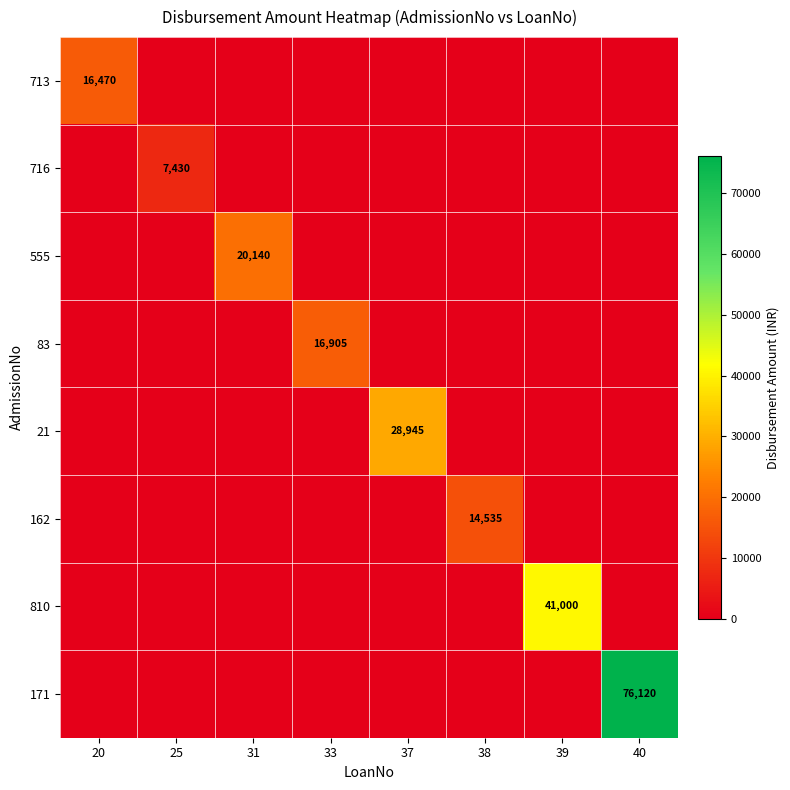

The 716 series shows 7430 at 25. True or false?

True